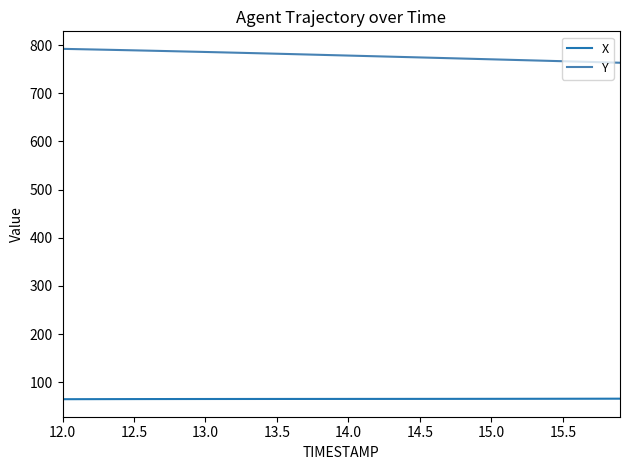

What is the maximum value for Y?

792.1